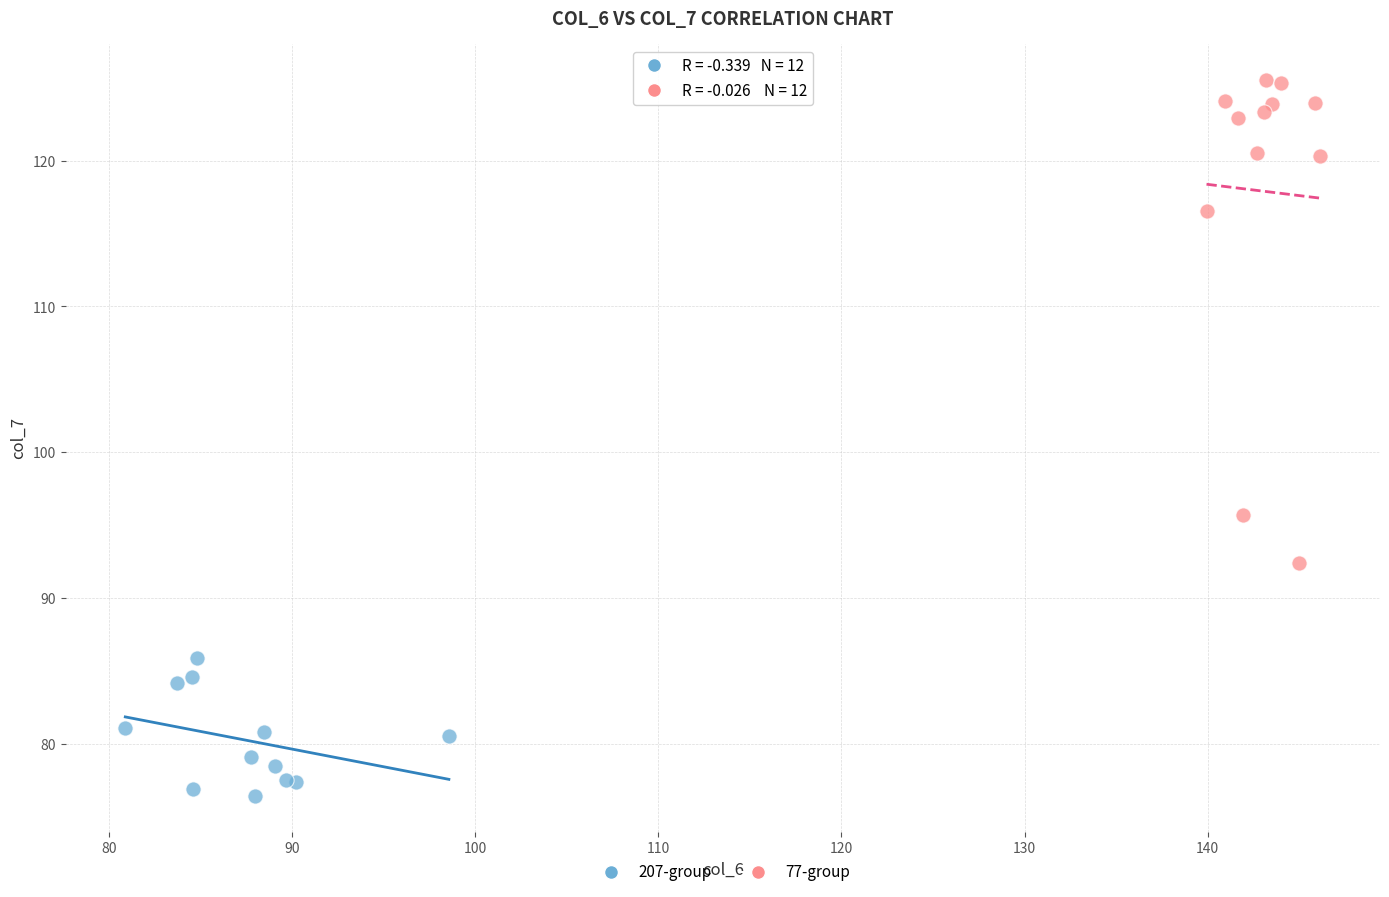

Which series has the widest spread of Y values?

77-group